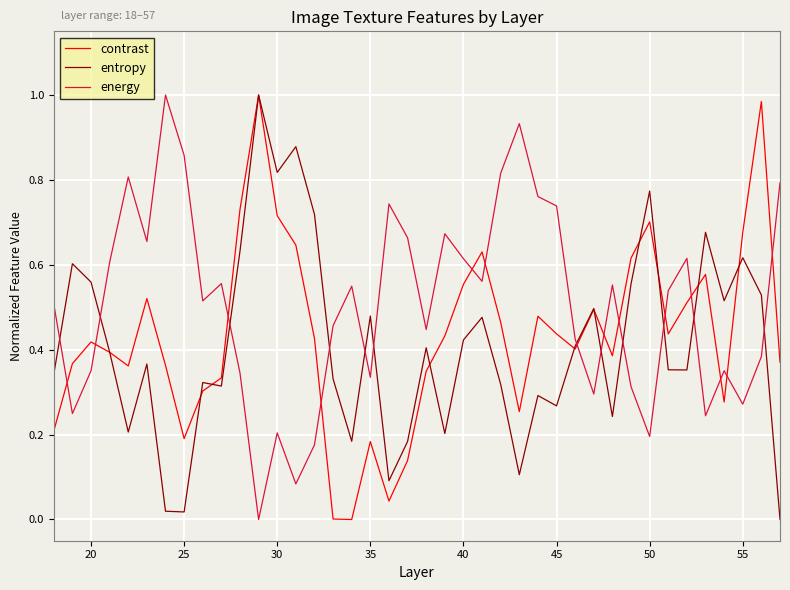

How many lines are shown in the chart?

3